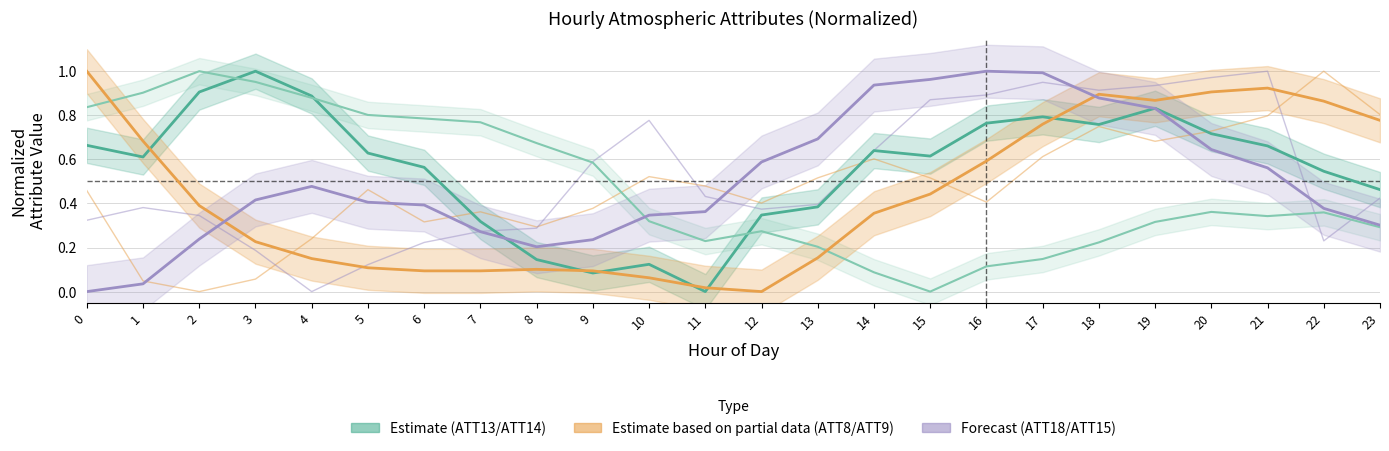

At which label does ATT8 (Partial Estimate) reach its minimum?

12